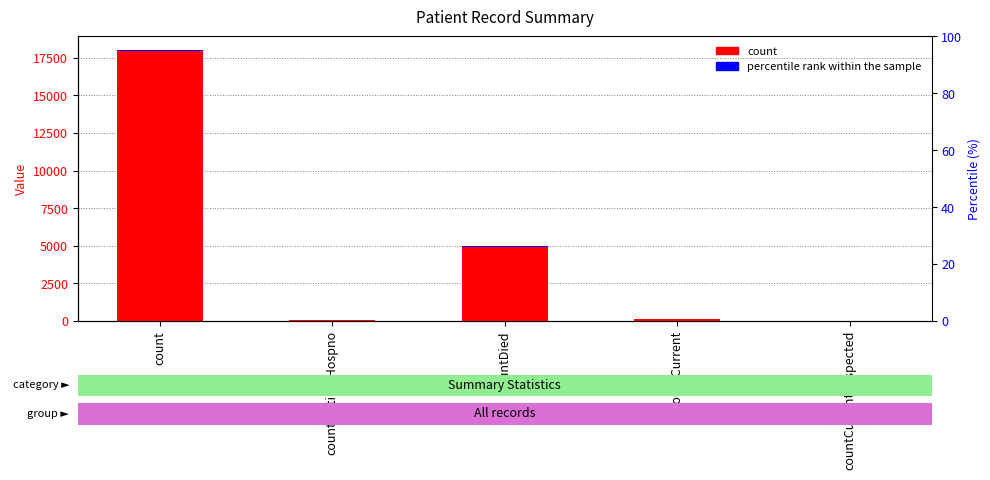

What is the sum of the count values at countCurrentSuspected and countDied?

4967.0